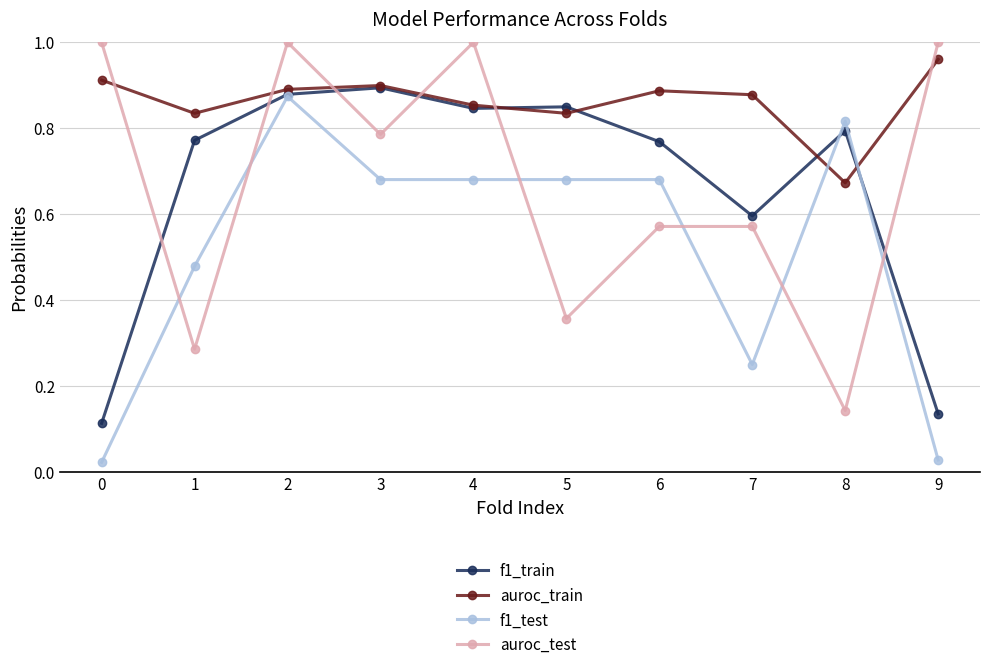

How many distinct data groups are displayed?

4